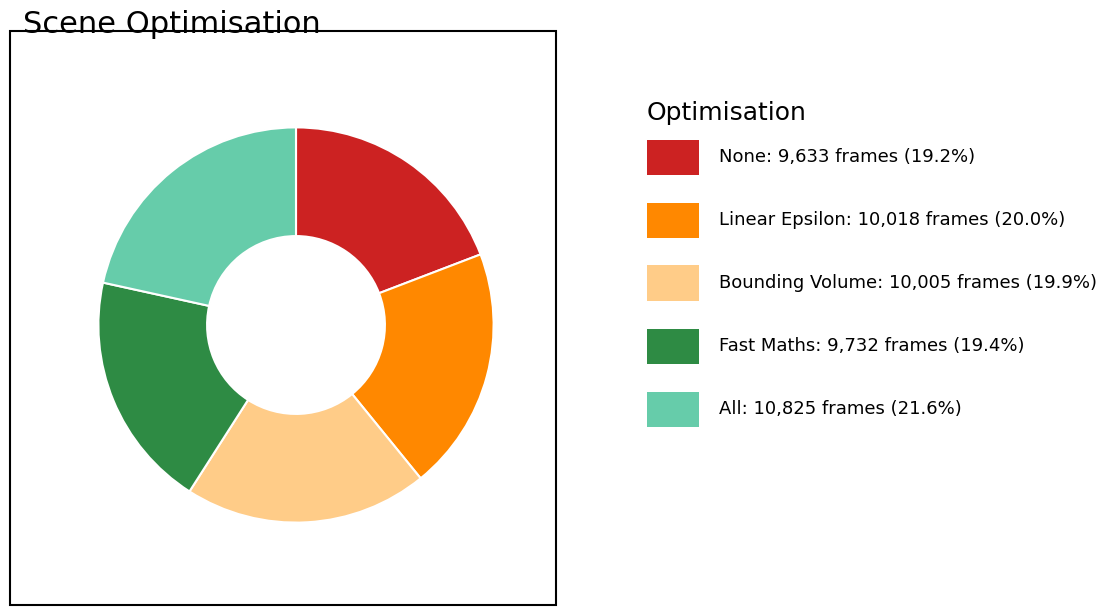

Does any single category account for the majority?

No